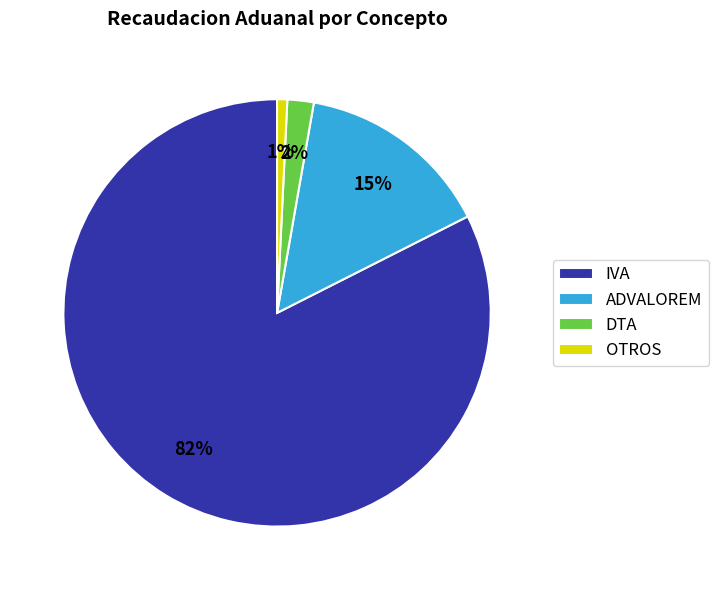

What is the largest slice in the pie chart?

IVA